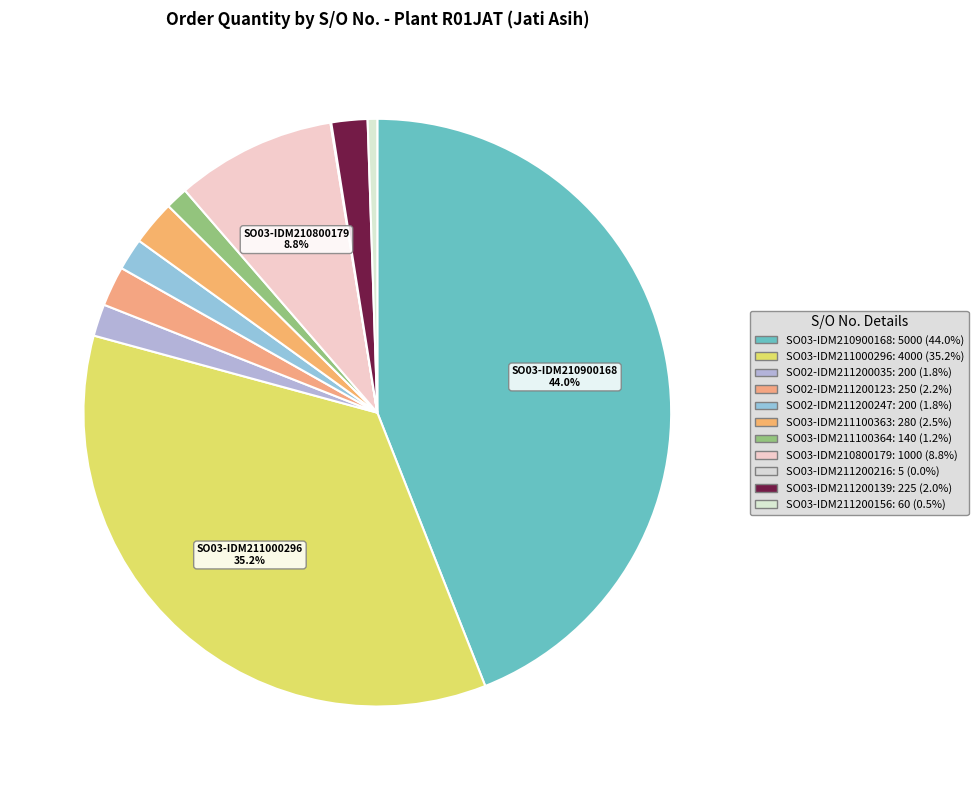

Approximately how many times larger is the value at SO03-IDM211100363 compared to SO03-IDM210900168?

0.1